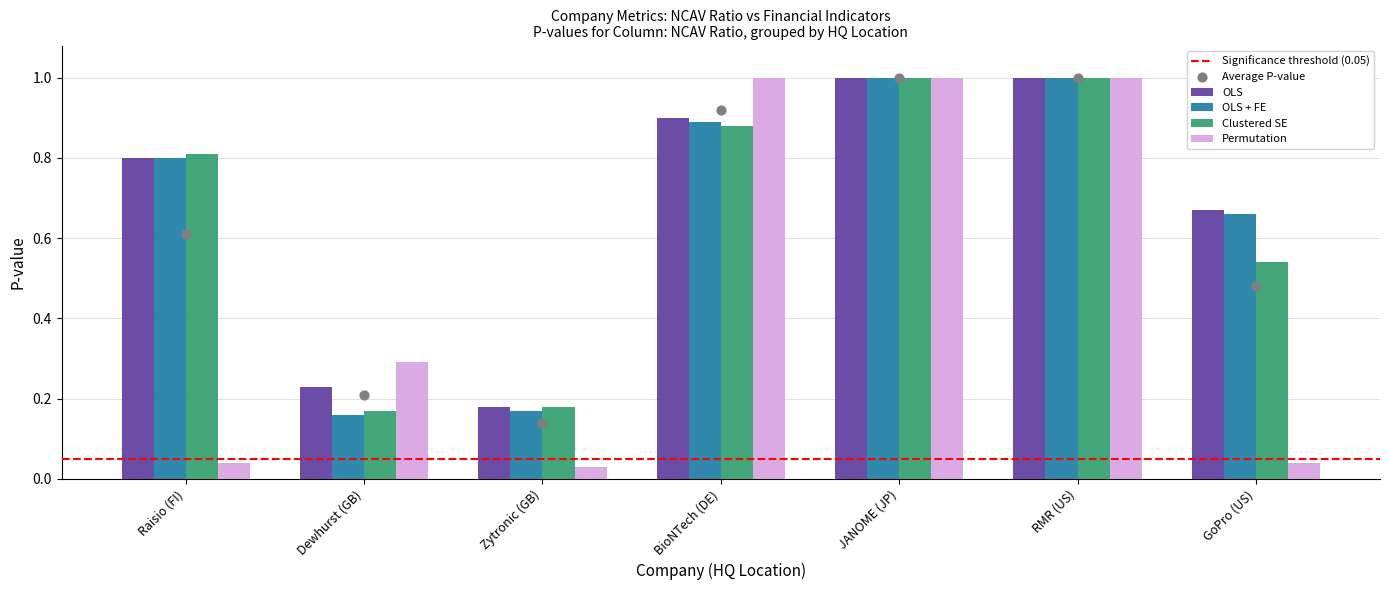

What is the approximate value of Permutation at Dewhurst (GB)?

0.3